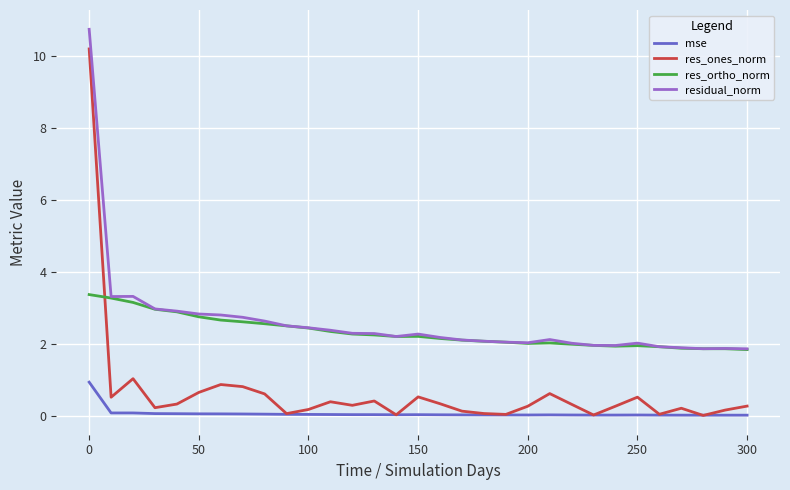

List the series in order of their peak value, lowest first.

mse, res_ortho_norm, res_ones_norm, residual_norm